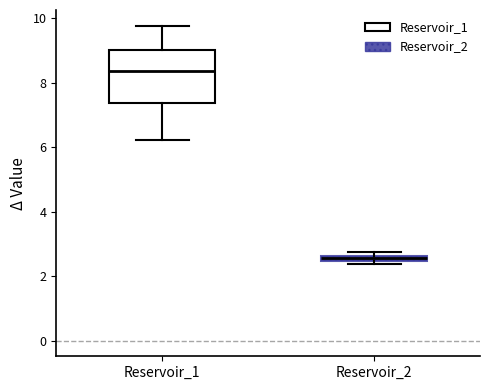

Which box is the tallest, from its lower edge to its upper edge?

Reservoir_1